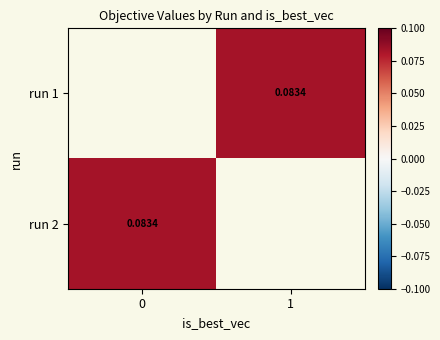

Which series has the largest range (max minus min)?

run 2